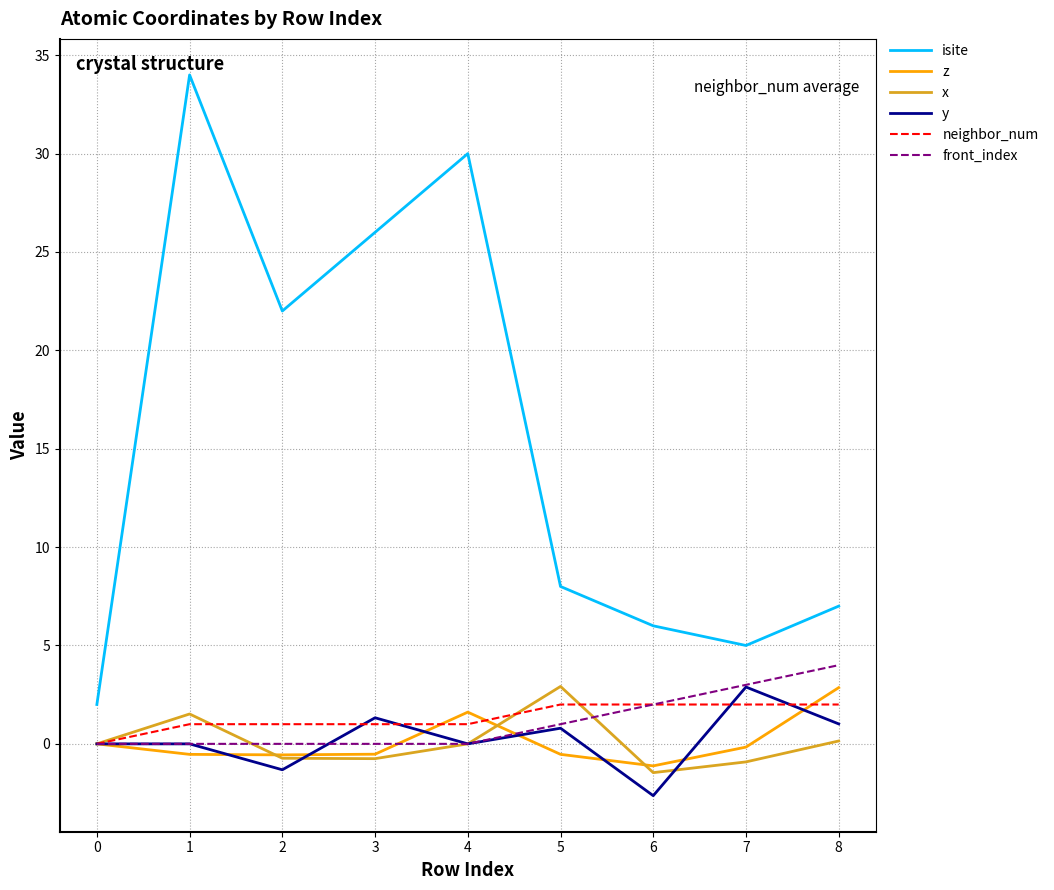

At which label does z reach its minimum?

6